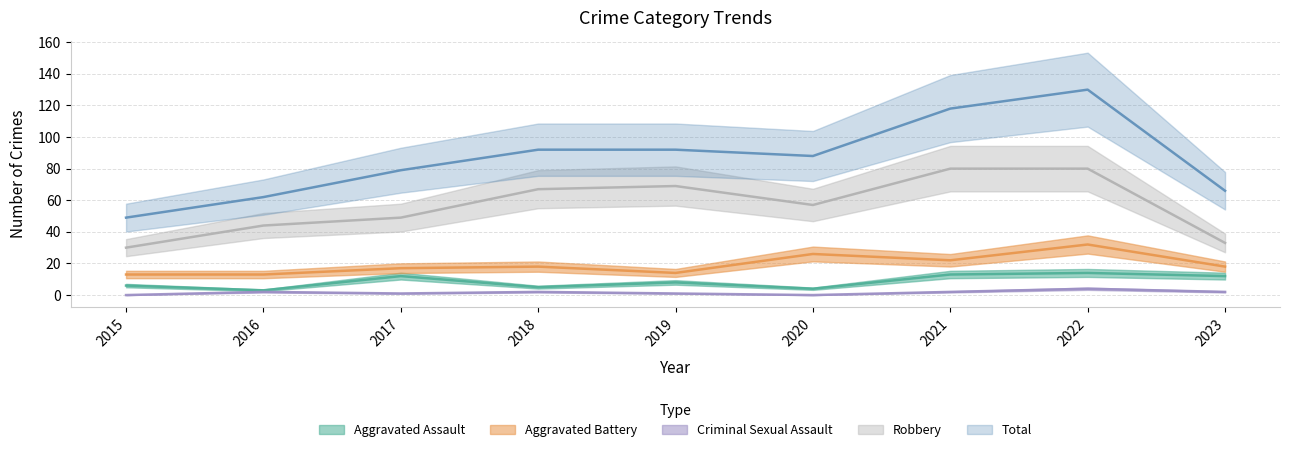

At how many categories does at least one series exceed 15?

9